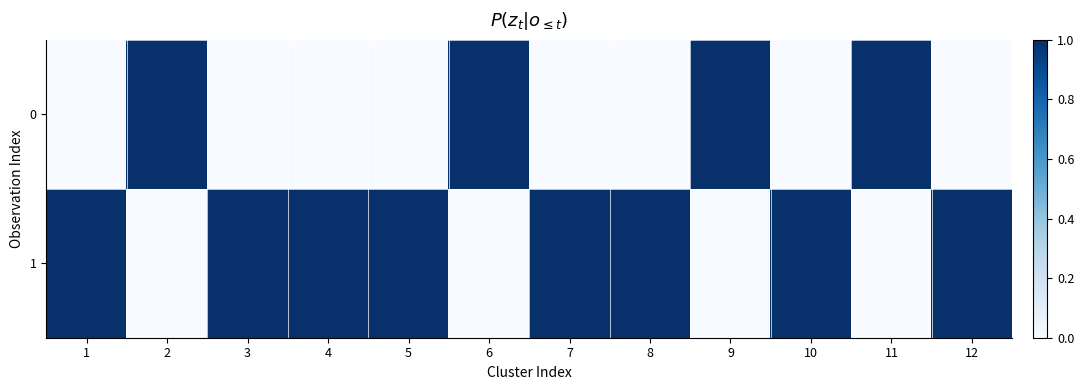

At which category is the sum across all series the highest?

1